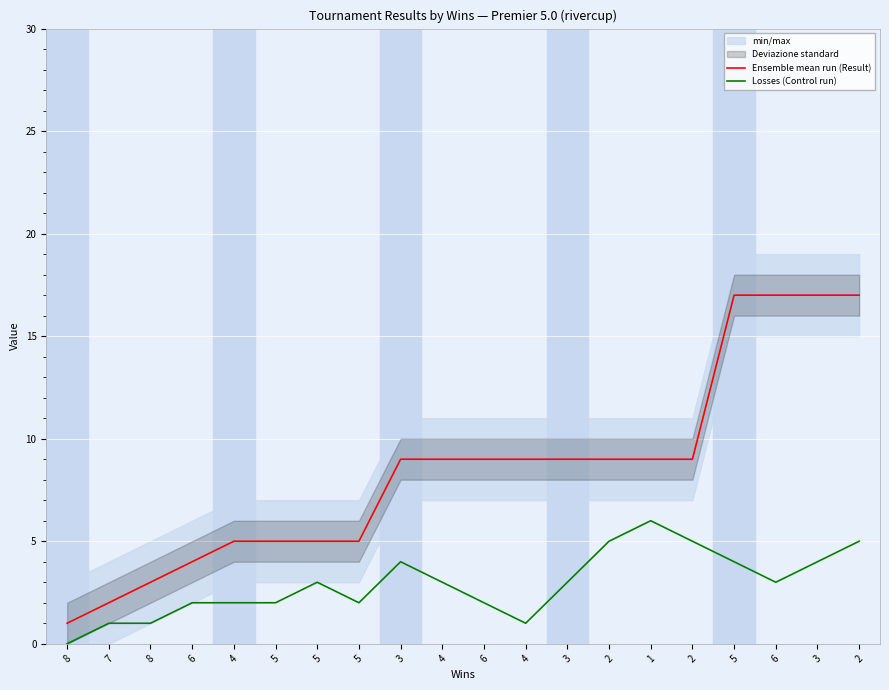

True or false: Losses (Control run) and Ensemble mean run (Result) intersect in this chart.

False